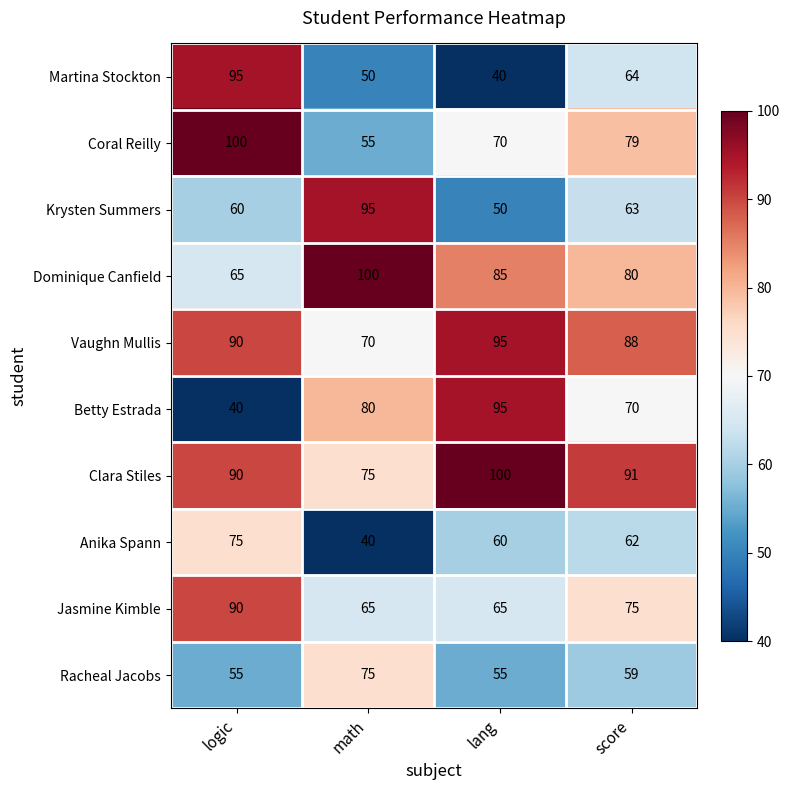

The value of Jasmine Kimble at logic is 160. True or false?

False